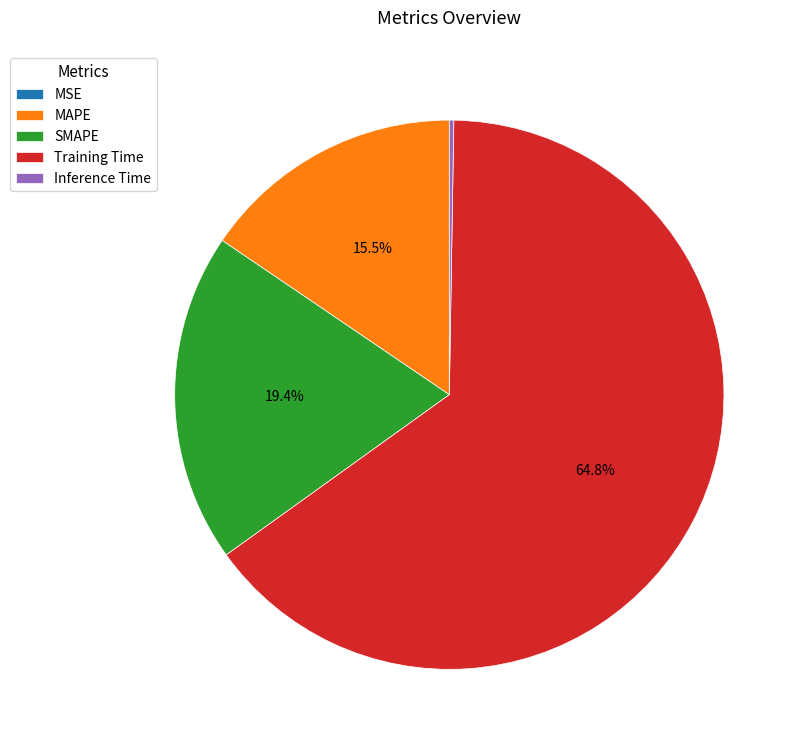

Is Training Time the majority of the pie?

Yes